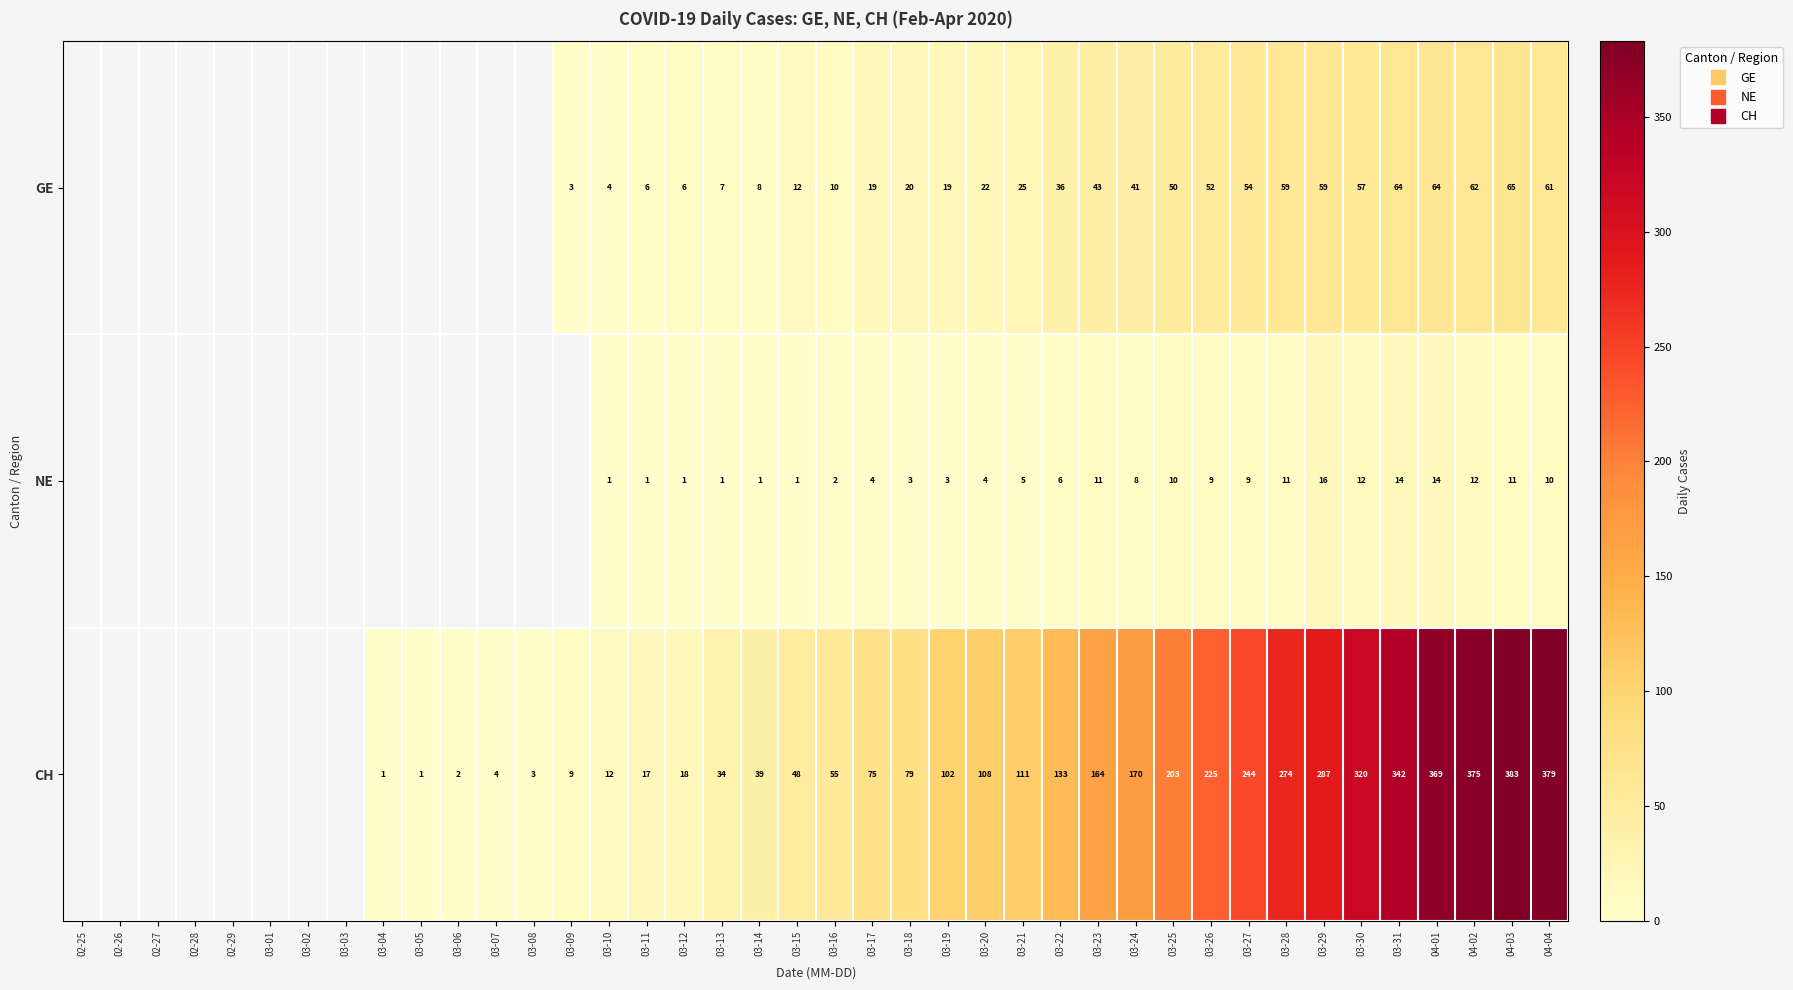

How many values in NE are above zero?

26